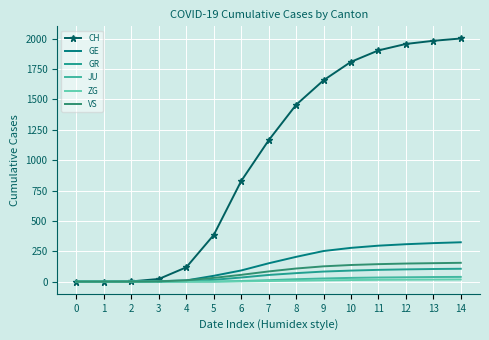

Which label corresponds to the largest value in the chart?

14